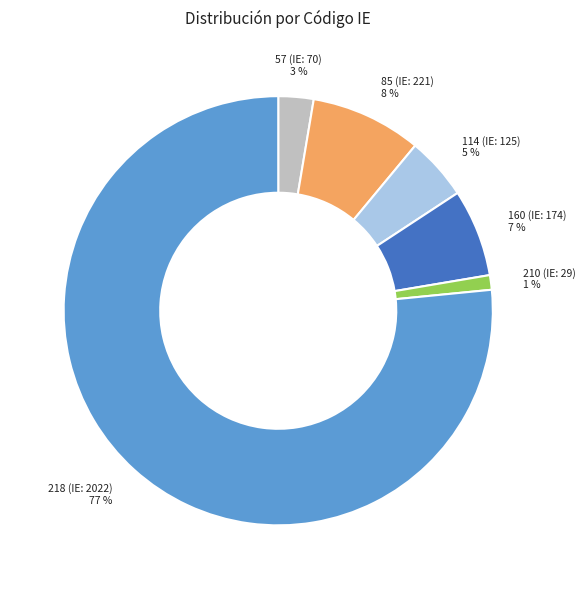

To the nearest percent, what is the combined percentage of 57 (IE: 70) and 210 (IE: 29)?

4%